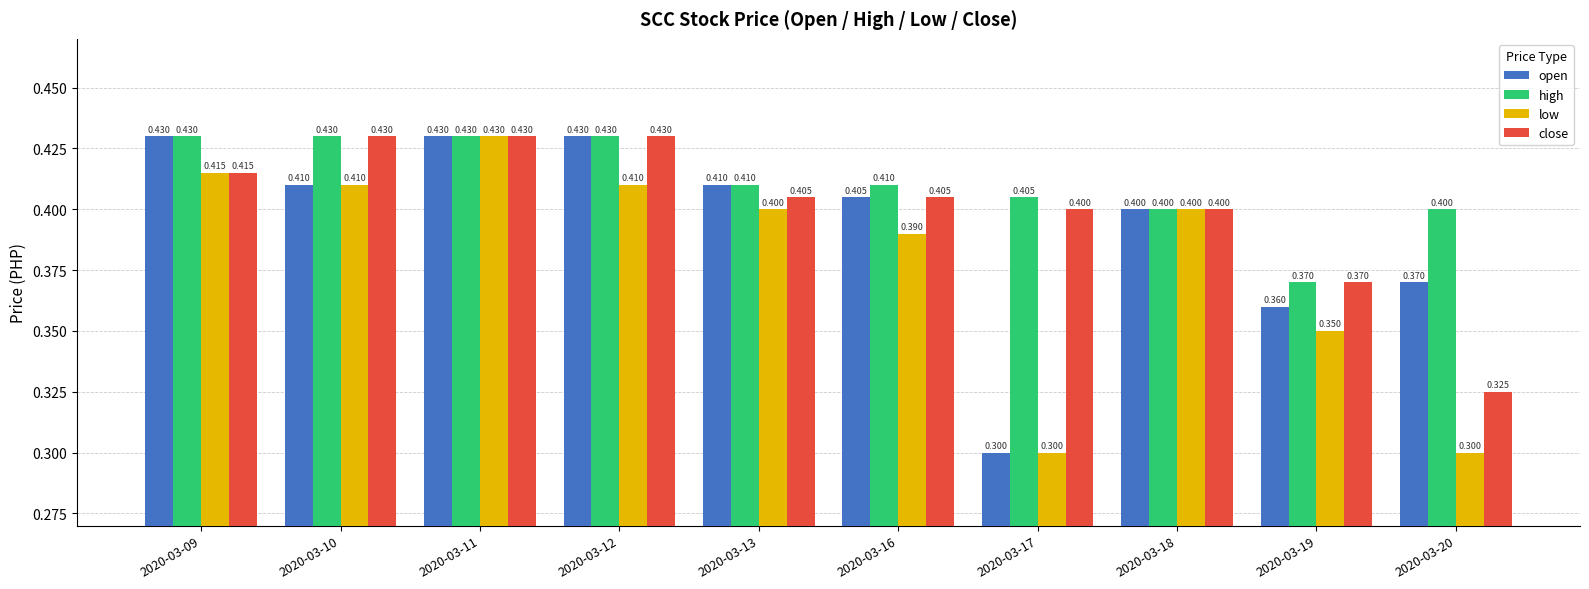

At which label is high closest to 0?

2020-03-19